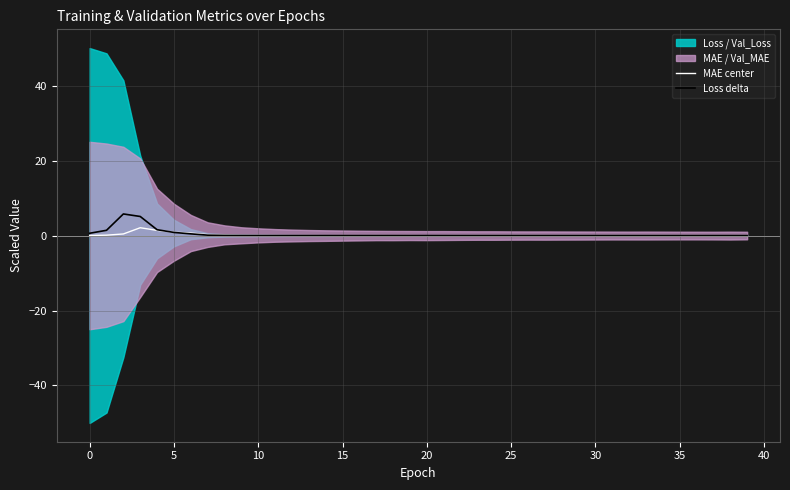

What is the highest value of the Loss delta series?

5.8